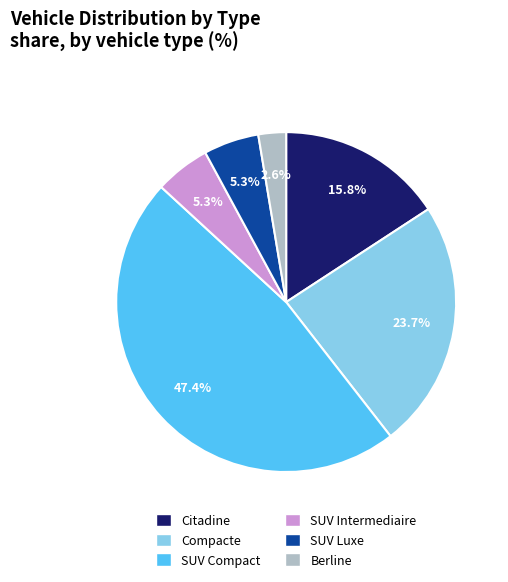

How many slices are in this pie chart?

6